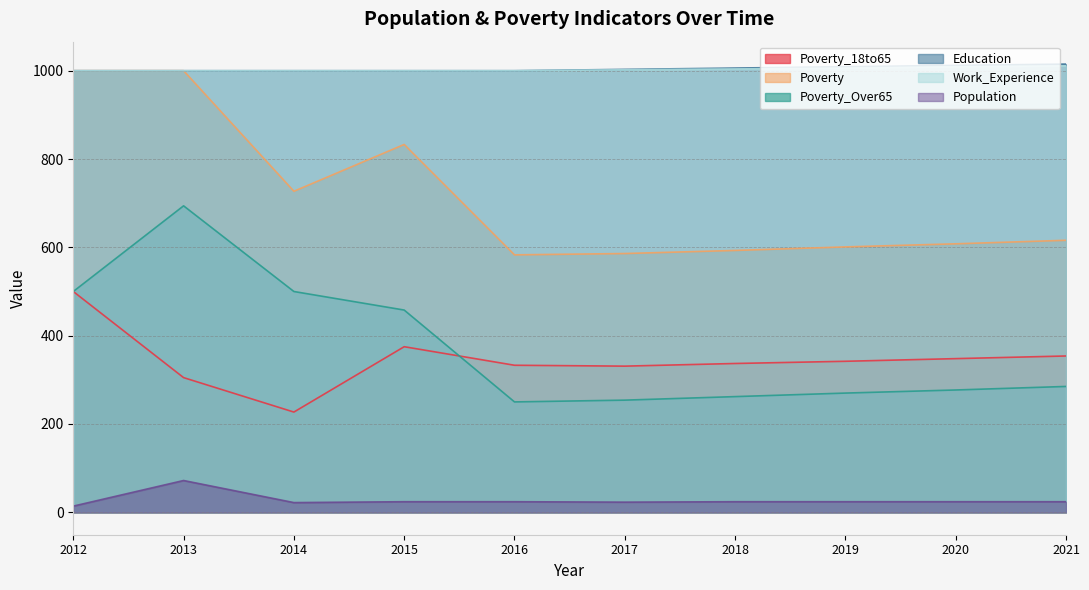

Which category has the lowest value in the Work_Experience series?

2012